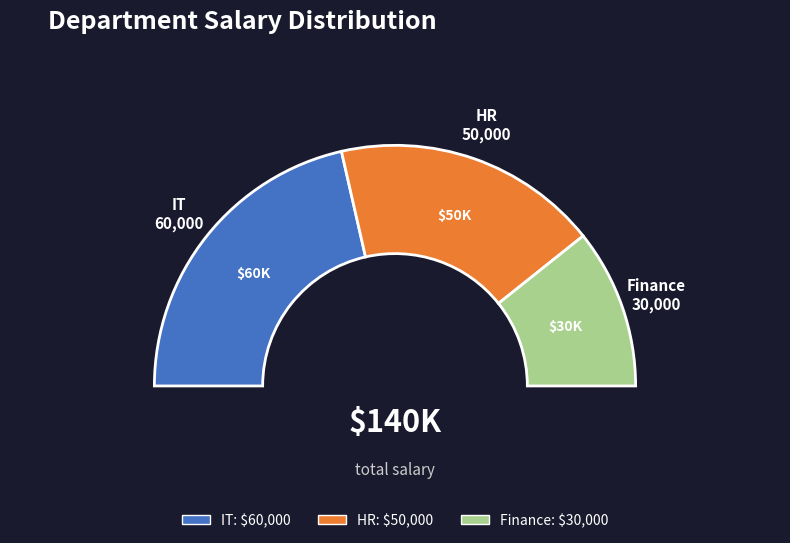

Does HR account for over 50% of the chart?

No